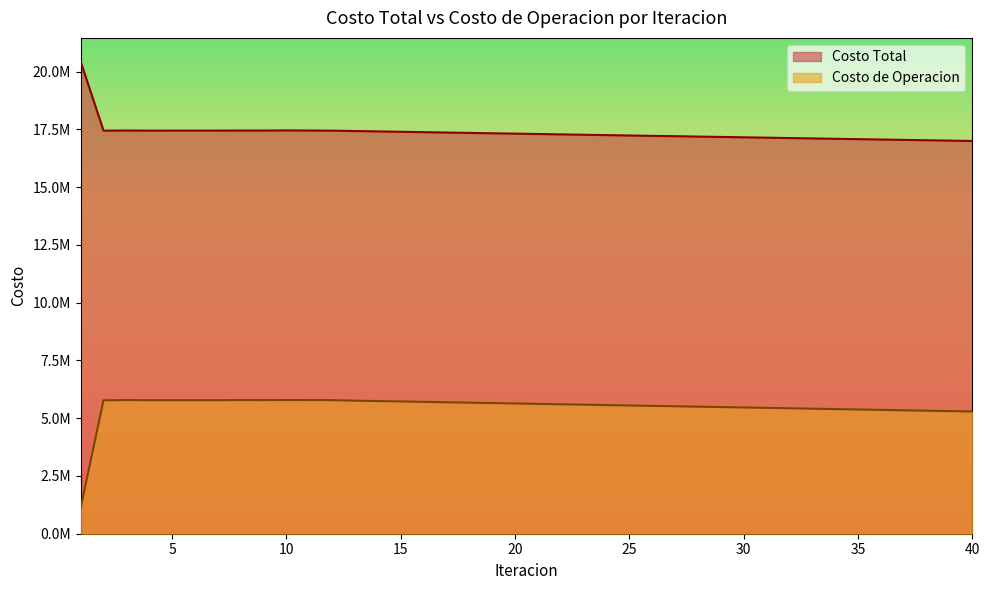

What is the difference between the maximum and minimum values in the Costo Total series?

3439322.6